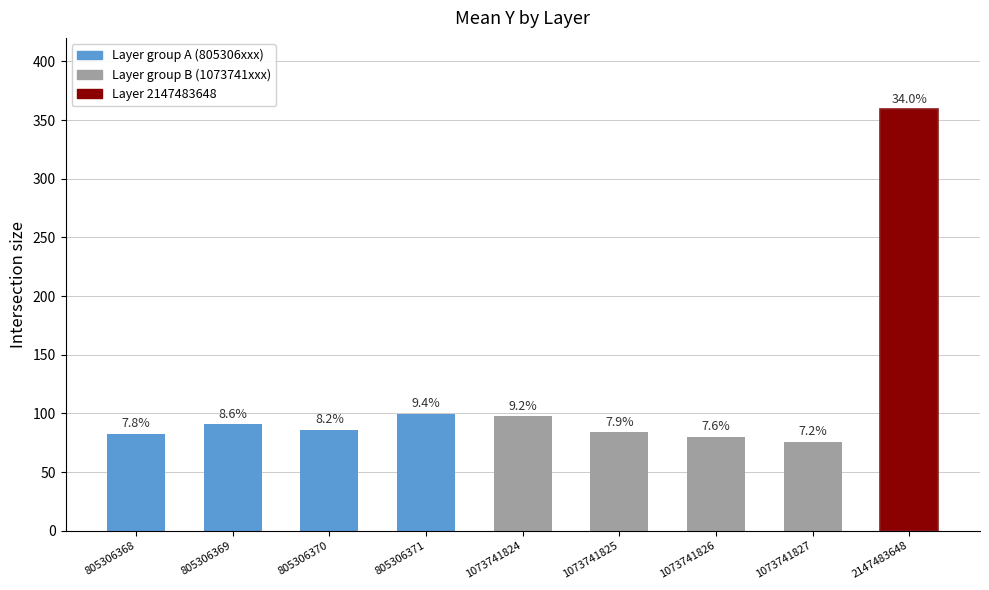

Rank the categories by value from highest to lowest.

2147483648, 805306371, 1073741824, 805306369, 805306370, 1073741825, 805306368, 1073741826, 1073741827